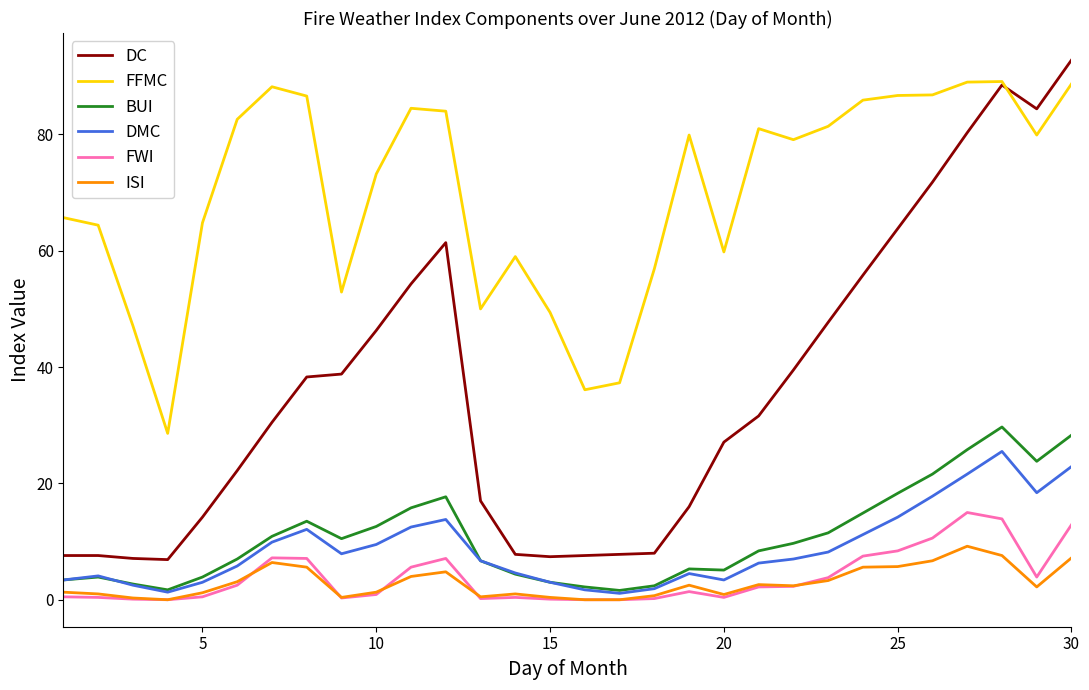

True or false: DC and DMC intersect in this chart.

False